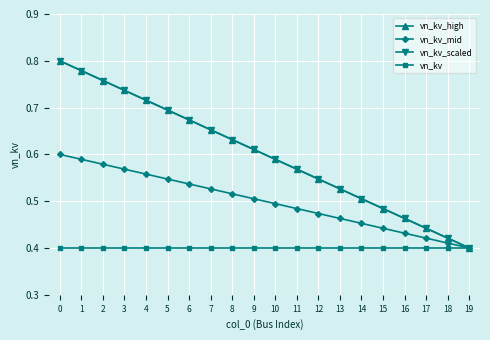

What is the sum of all vn_kv_high values?

12.0